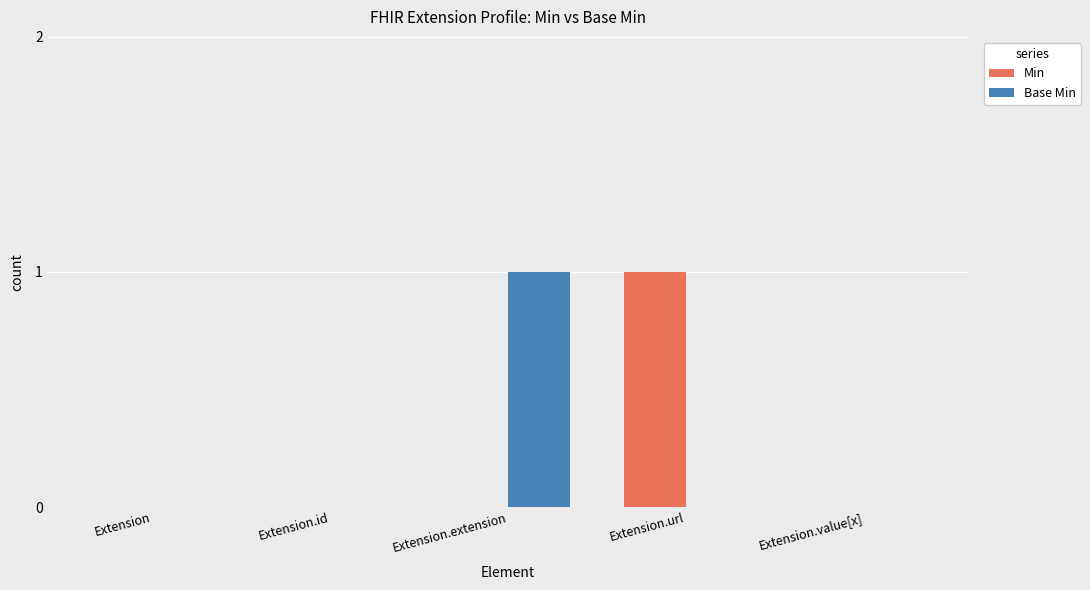

Between Extension.url and Extension.value[x], which series saw the biggest shift?

Min